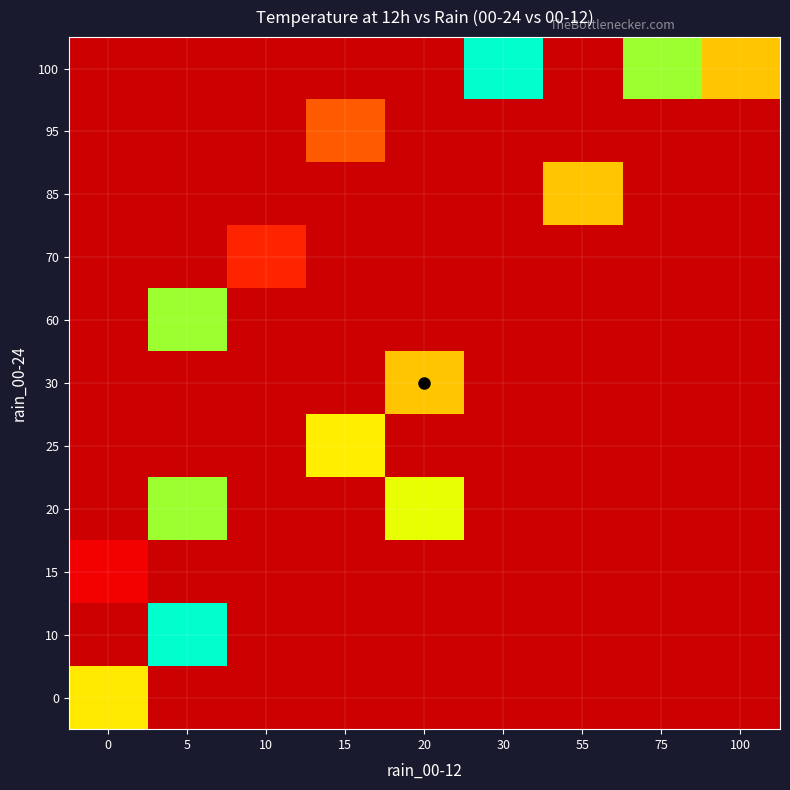

At which category is the sum across all series the highest?

5